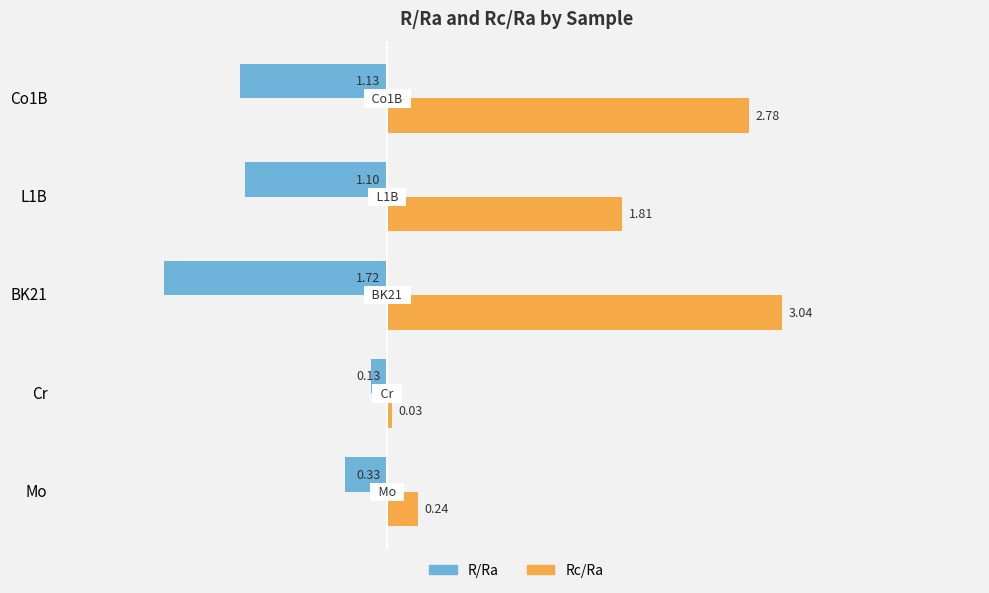

List the series in order of their overall mean, lowest first.

R/Ra, Rc/Ra